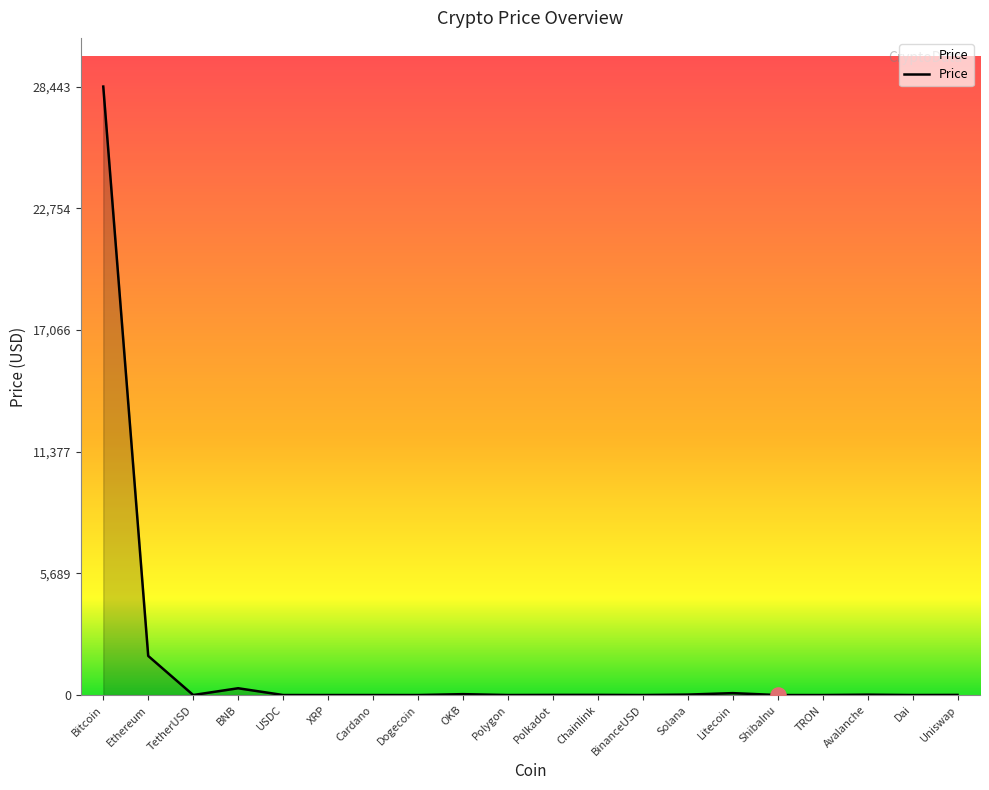

What is the maximum value shown in the chart?

28443.1